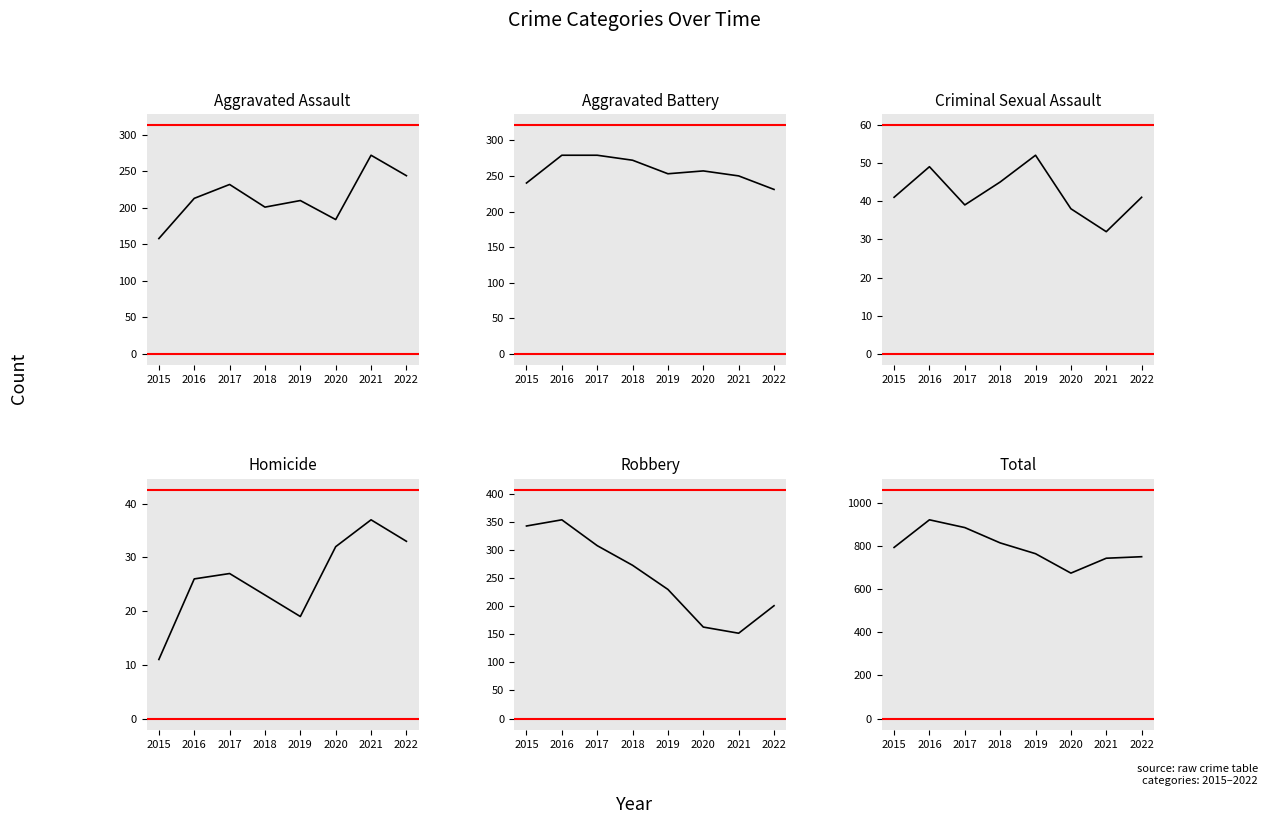

Reading right to left, extract all data points from this chart.

Aggravated Assault: 244	272	184	210	201	232	213	158
Aggravated Battery: 231	250	257	253	272	279	279	240
Criminal Sexual Assault: 41	32	38	52	45	39	49	41
Homicide: 33	37	32	19	23	27	26	11
Robbery: 201	152	163	230	273	308	354	343
Total: 750	743	674	764	814	885	921	793